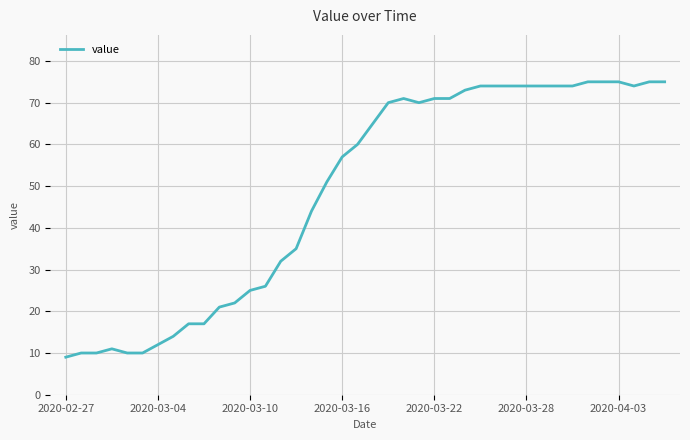

True or false: the data has more than 0 interior local peaks.

True